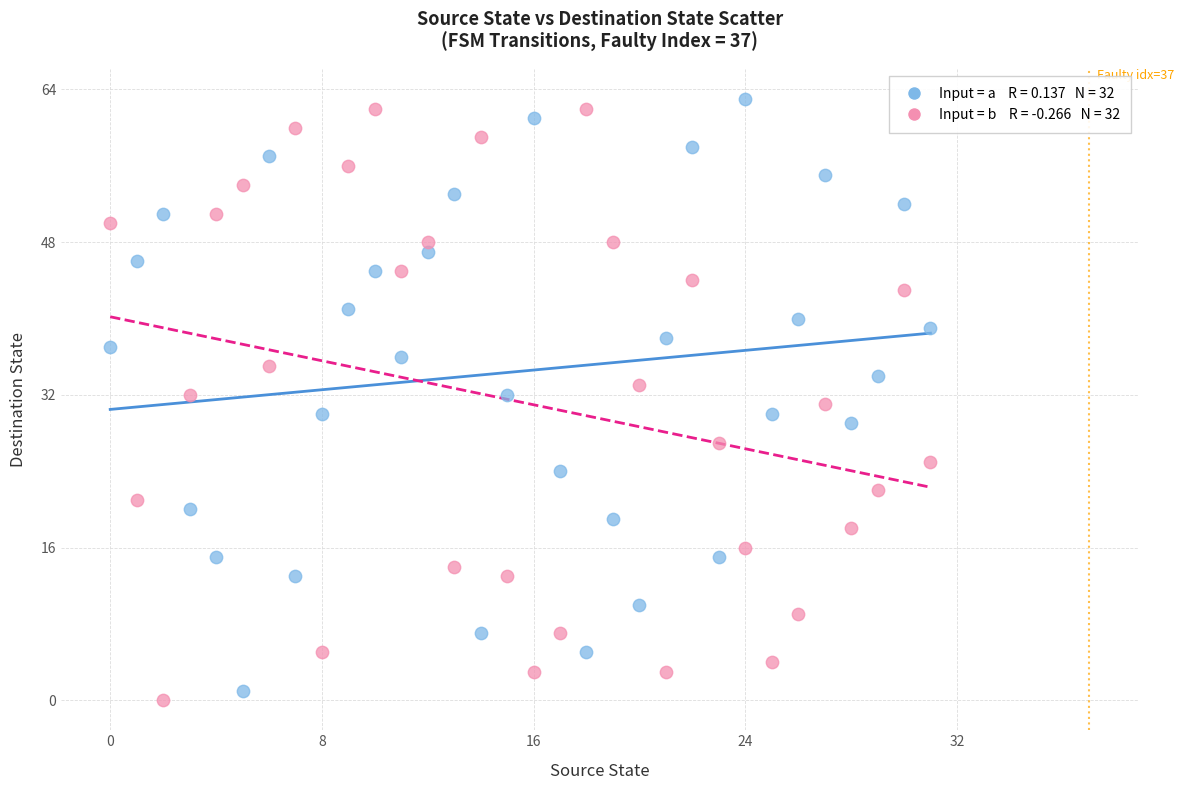

Across all data points, what is the range of Y values (max minus min)?

63